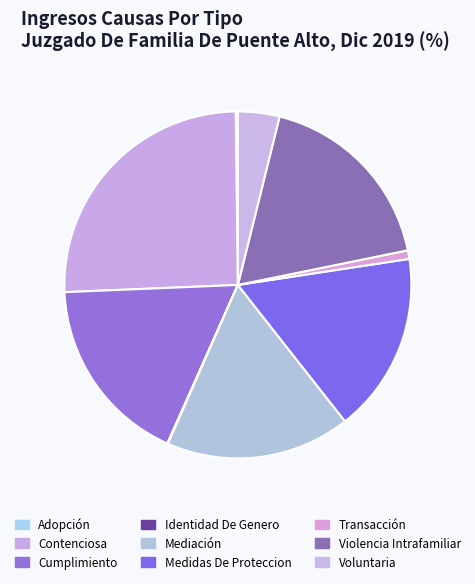

True or false: Adopción accounts for 0% of the total.

True